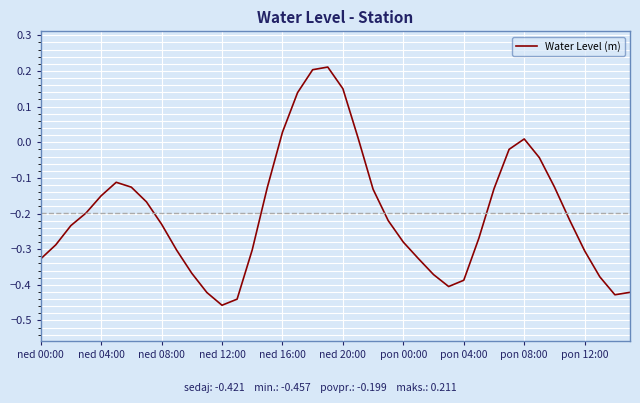

What is the difference between the maximum and minimum values?

0.7